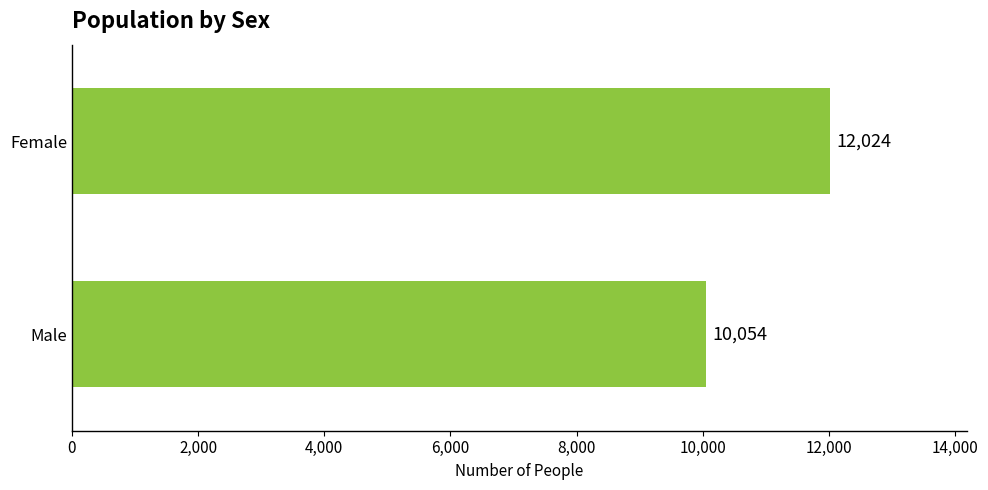

Rank the categories by value from lowest to highest.

Male, Female